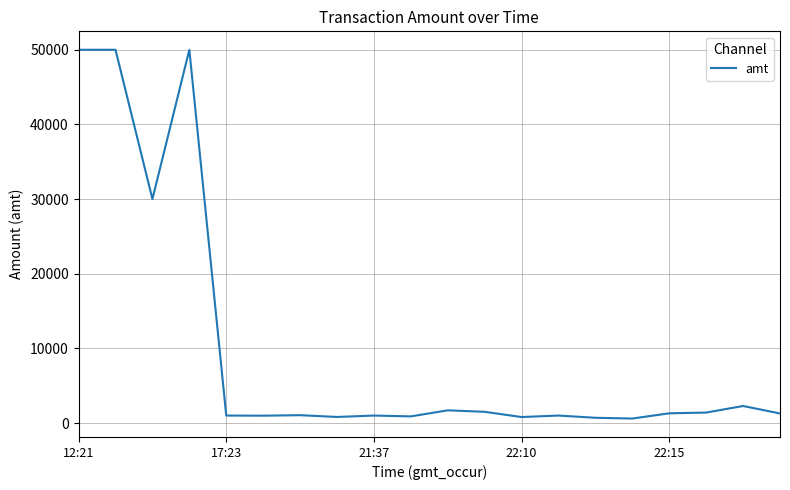

What is the greatest value displayed?

50000